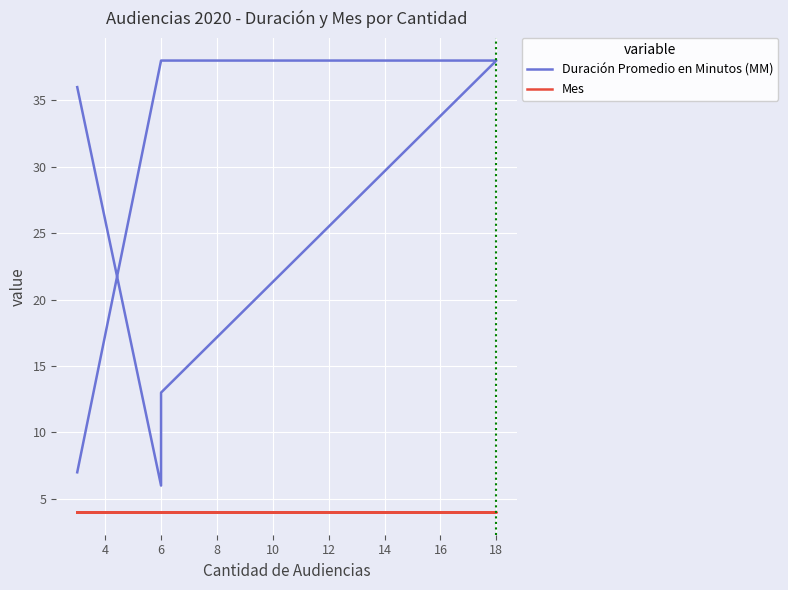

Rank the series at 10 from highest to lowest value.

Duración Promedio en Minutos (MM), Mes